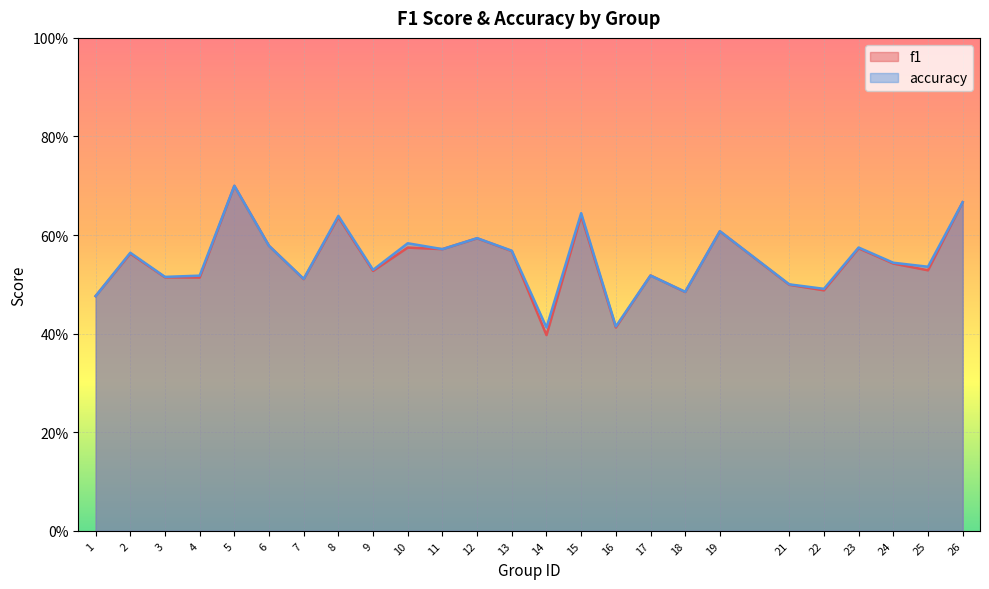

At which category does f1 reach its first local peak?

2